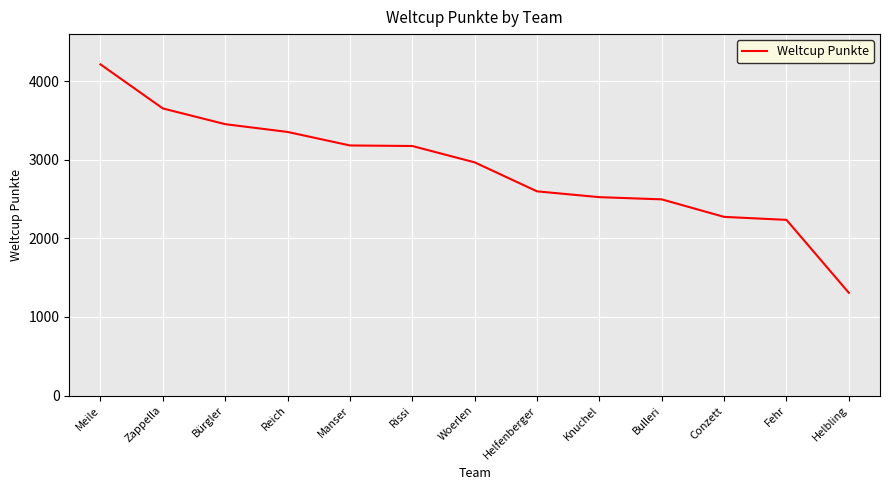

Is it true that the value at Helbling is 1308?

True